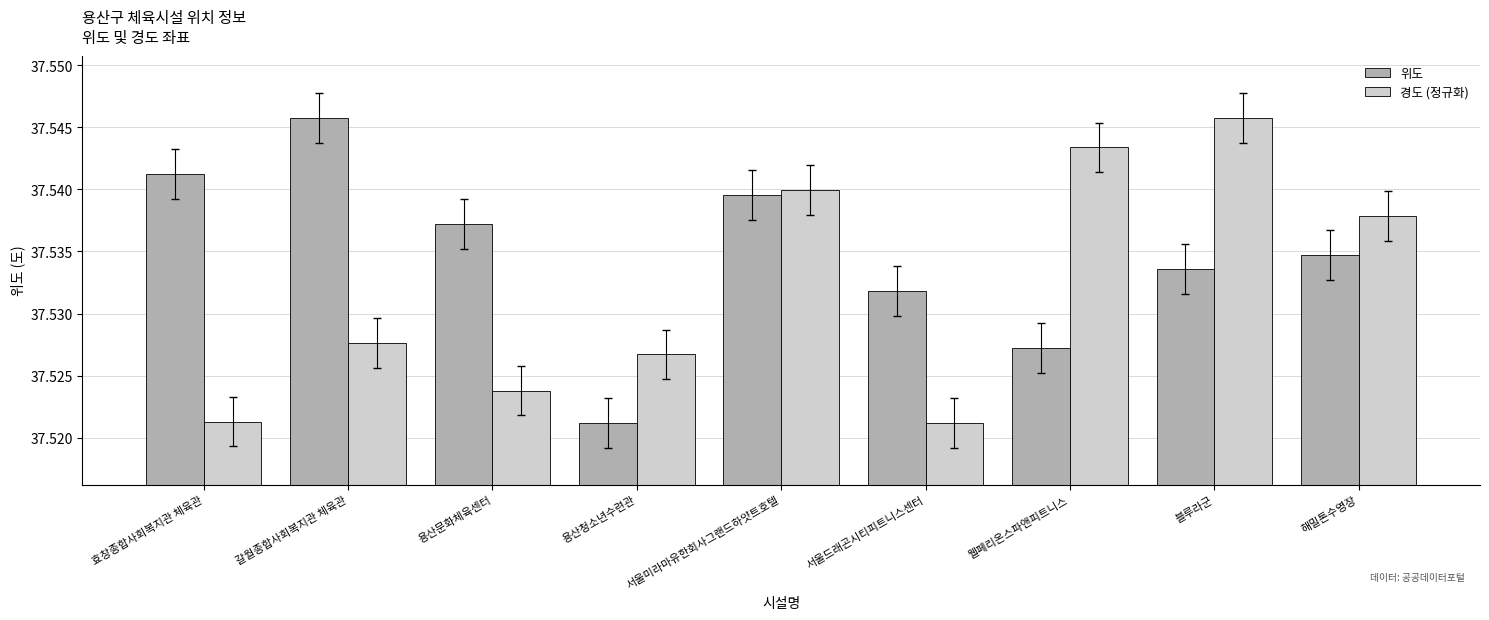

What is the total value across all series at 효창종합사회복지관 체육관?

75.1